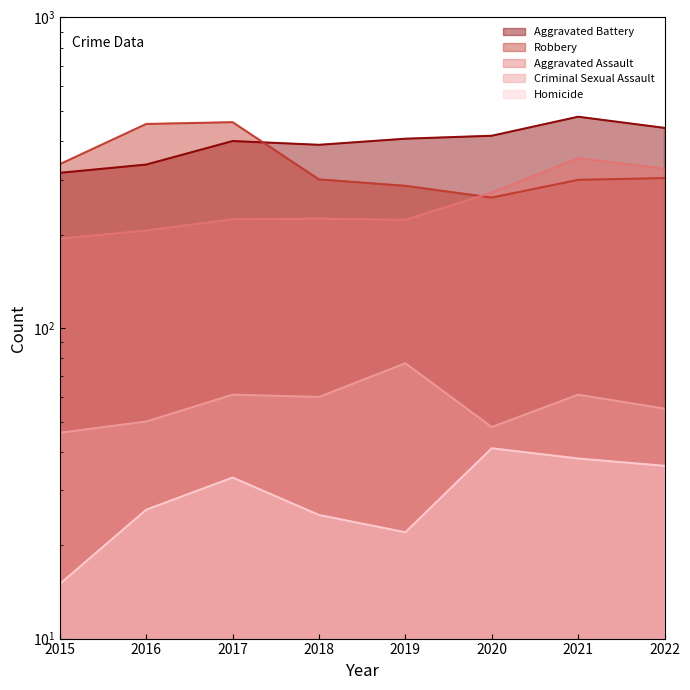

Rank the categories by Homicide value from lowest to highest.

2015, 2019, 2018, 2016, 2017, 2022, 2021, 2020